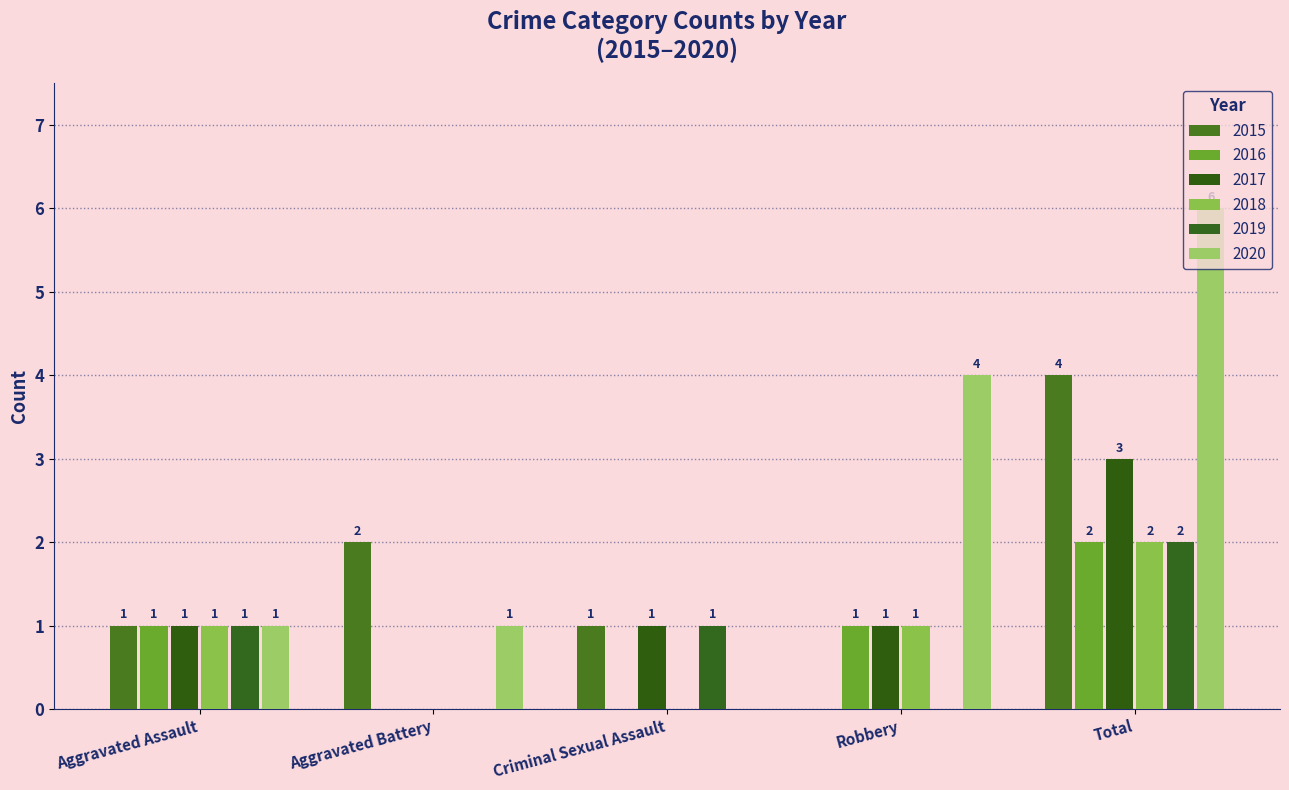

Rank the categories by 2020 value from highest to lowest.

Total, Robbery, Aggravated Assault, Aggravated Battery, Criminal Sexual Assault